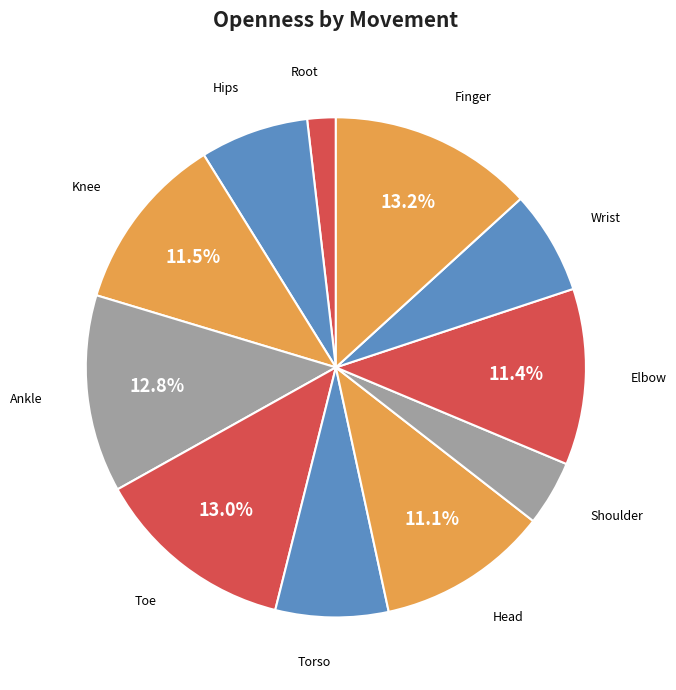

Does Root represent more than half of the total?

No